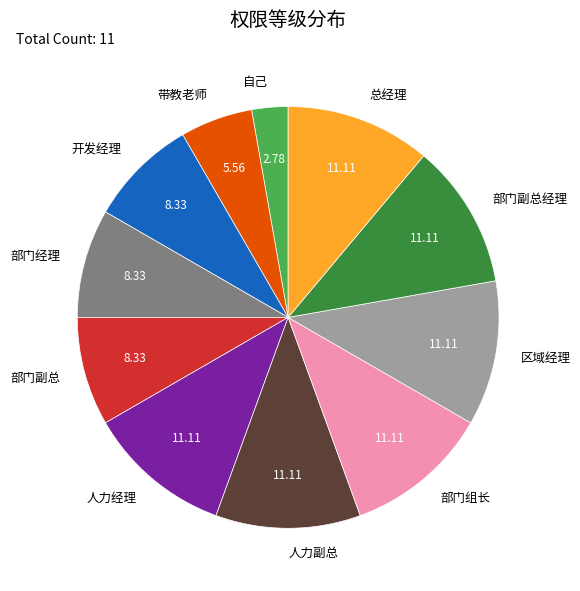

The 部门副总 slice represents 8% of the pie. True or false?

True